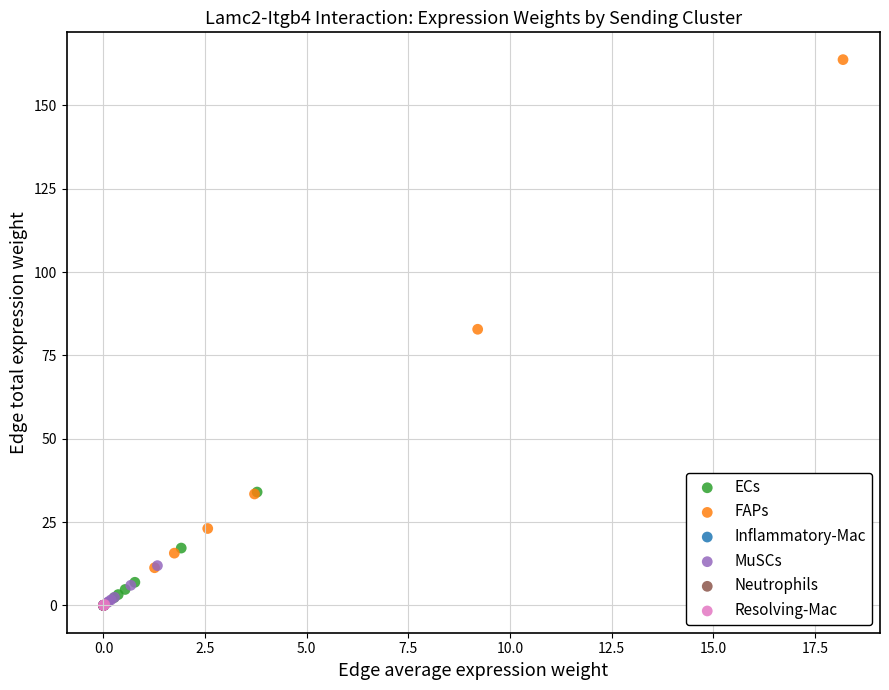

Which series has the widest spread of Y values?

FAPs